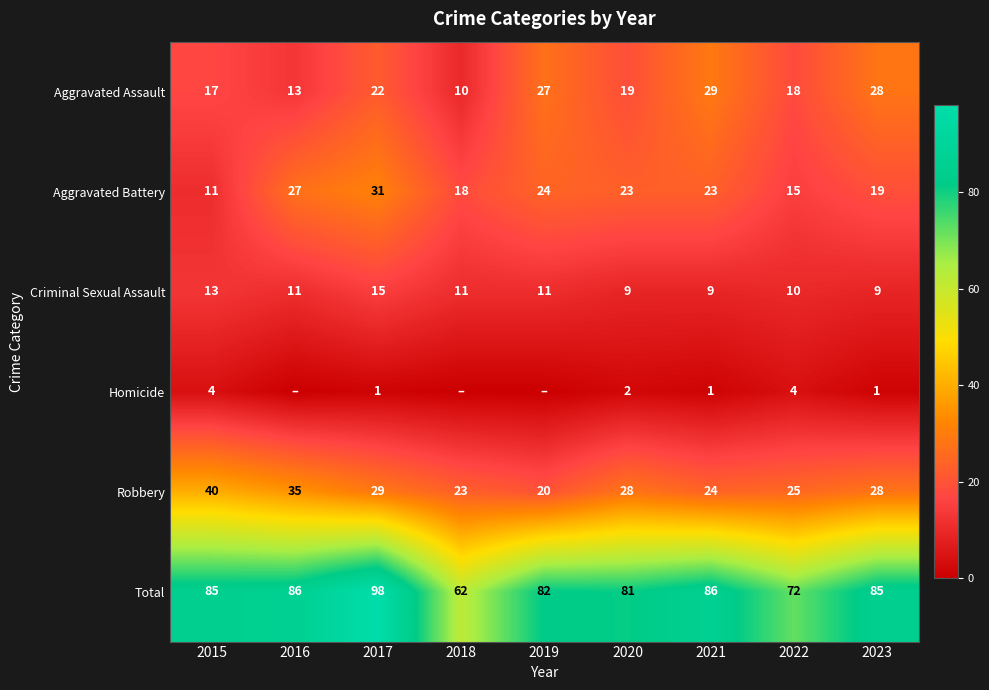

Where is Aggravated Assault nearest to the value 19?

2020